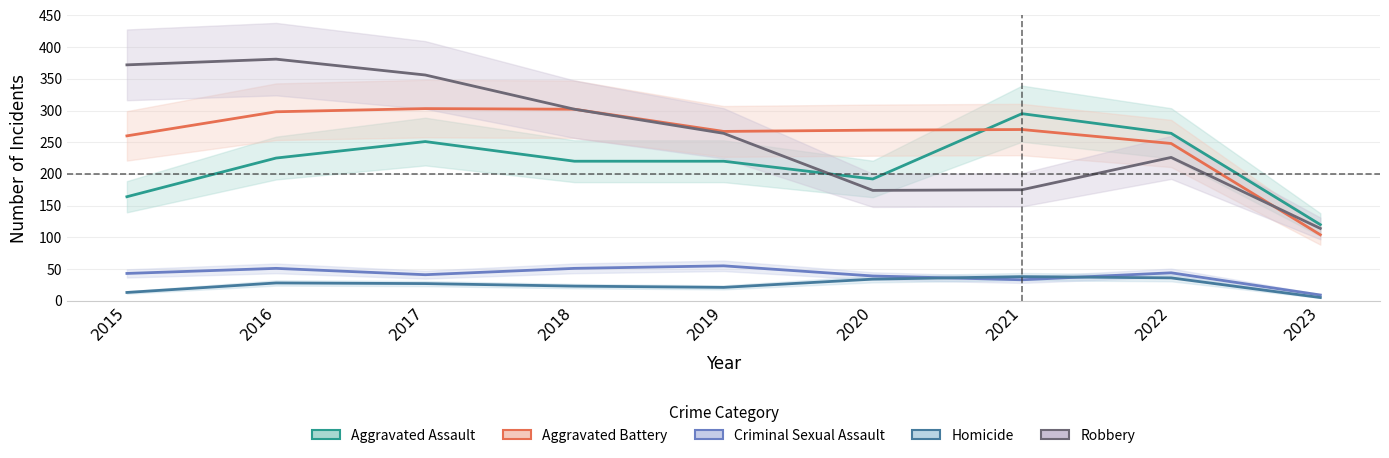

What is the difference between the second highest and second lowest values in the Aggravated Battery series?

54